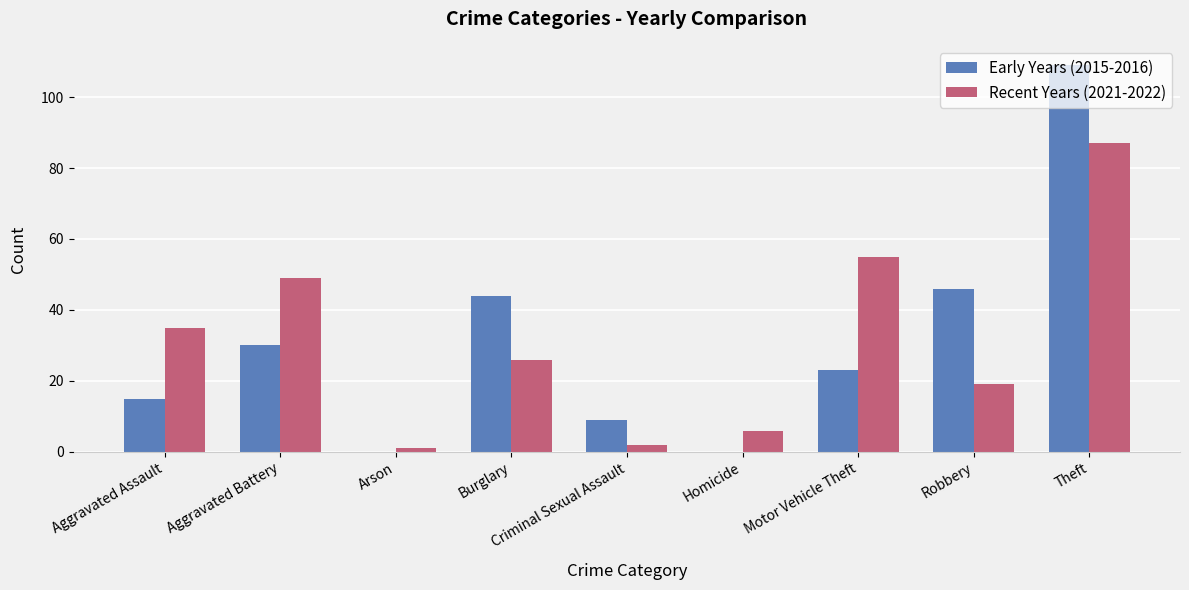

Are the bars grouped side by side (vs. stacked)?

Yes